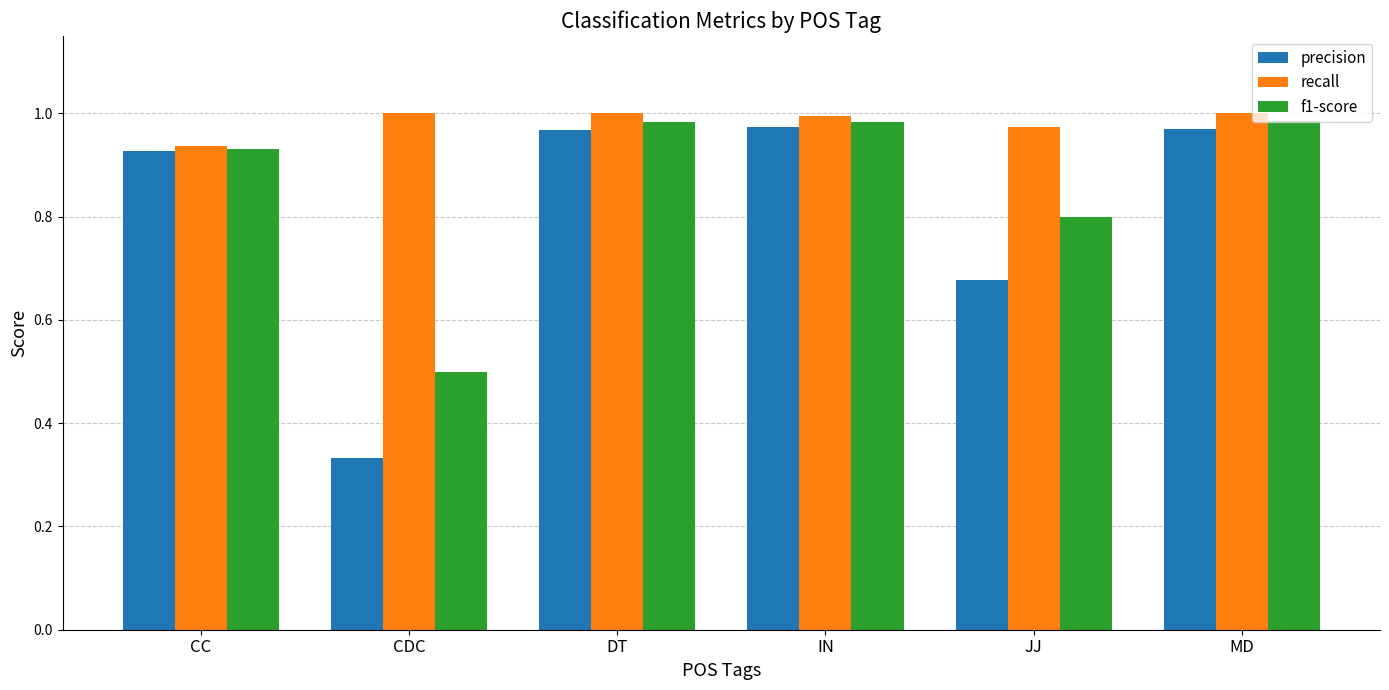

At how many categories does at least one series exceed 0?

6